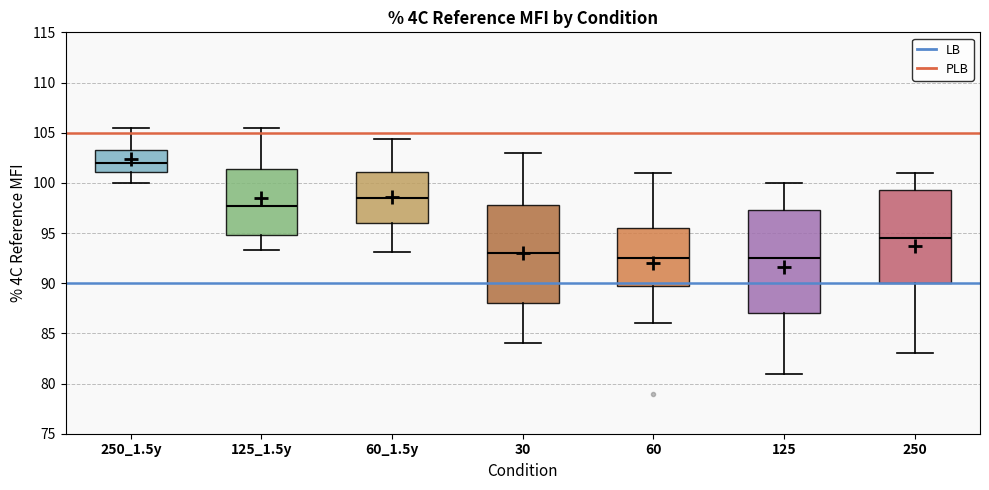

Which box's median line is the highest?

250_1.5y